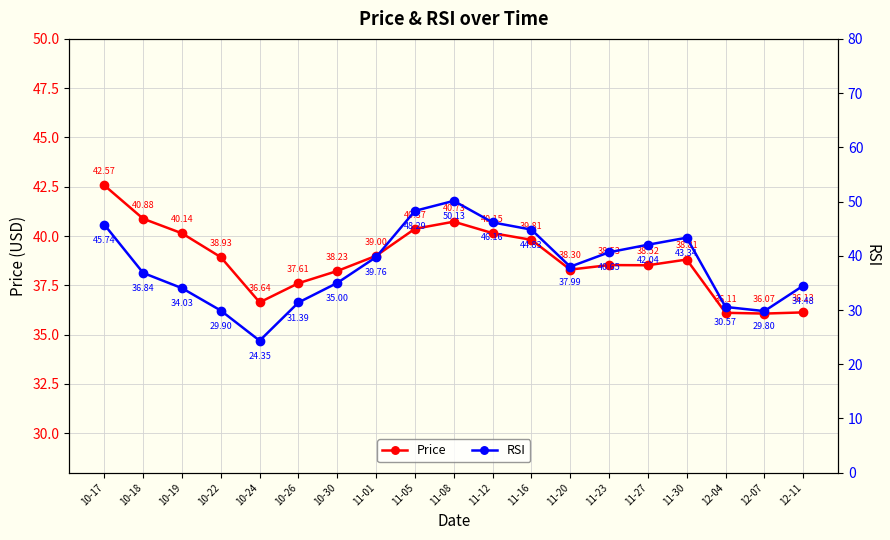

At which category is the sum across all series the highest?

11-08